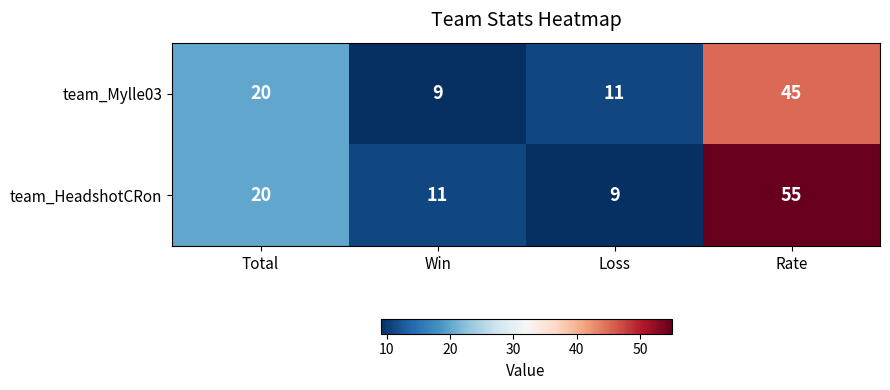

Rank the series by their maximum value, from highest to lowest.

team_HeadshotCRon, team_Mylle03